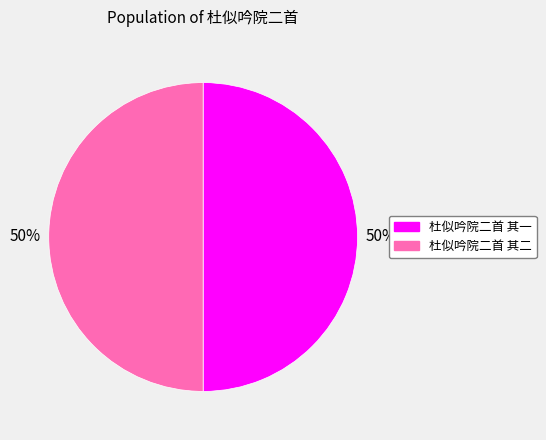

Is it true that 杜似吟院二首 其一 is 57% of the pie?

False